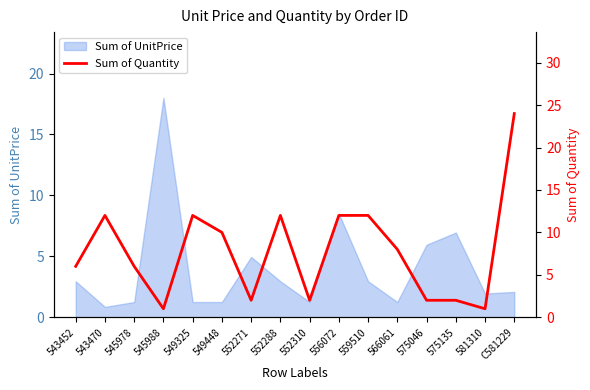

What is the difference between the maximum and minimum values?

23